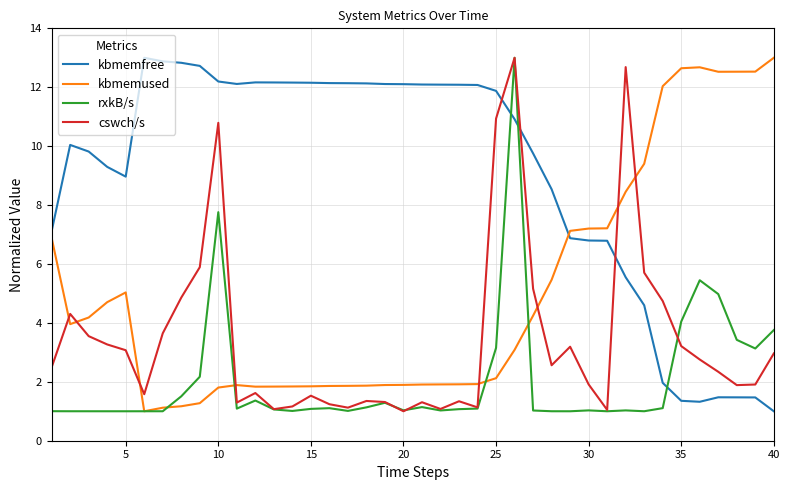

List the series in order of their overall mean, highest first.

kbmemfree, kbmemused, cswch/s, rxkB/s